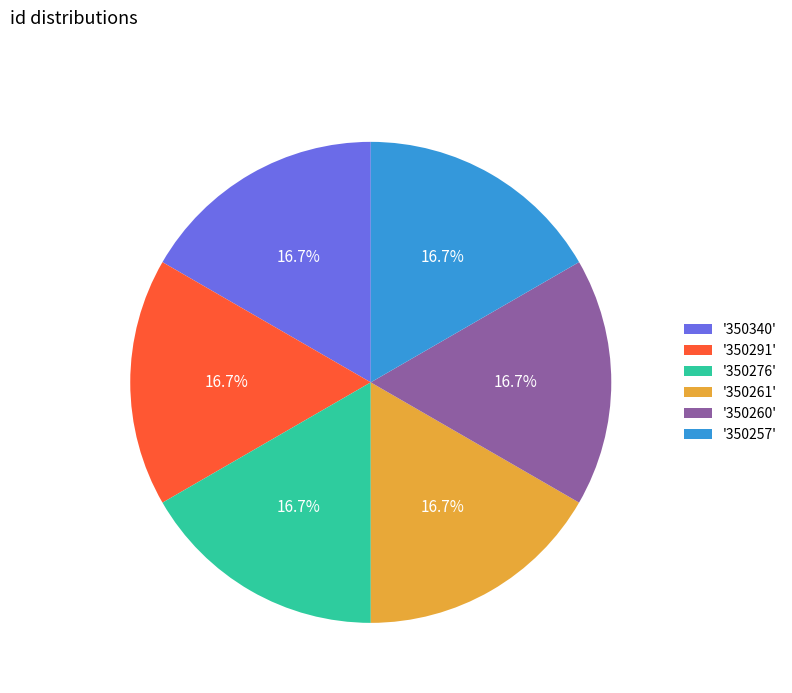

Is there a majority slice in this chart?

No